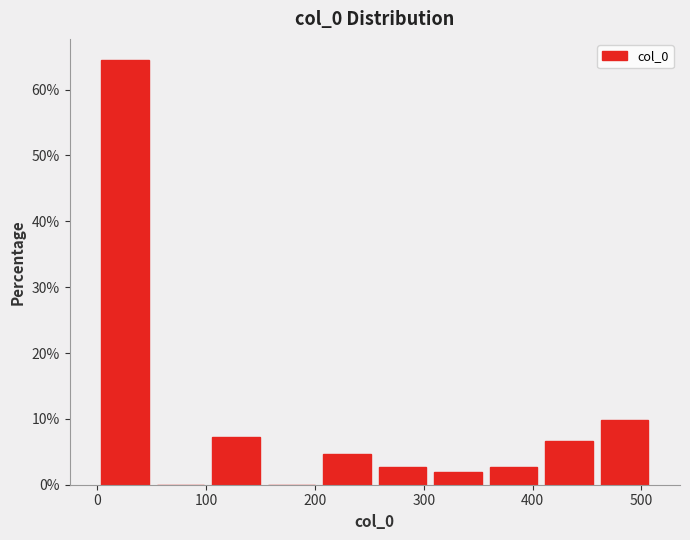

Reading left to right, list every bar in this chart as the range it spans on the x-axis followed by its height. Neither the bar edges nor the heights are printed on the chart, so give them approximately, as read against the axes.

0 to 51: 64
51 to 102: 0
102 to 153: 7
153 to 204: 0
204 to 255: 5
255 to 306: 3
306 to 357: 2
357 to 408: 3
408 to 459: 7
459 to 510: 10